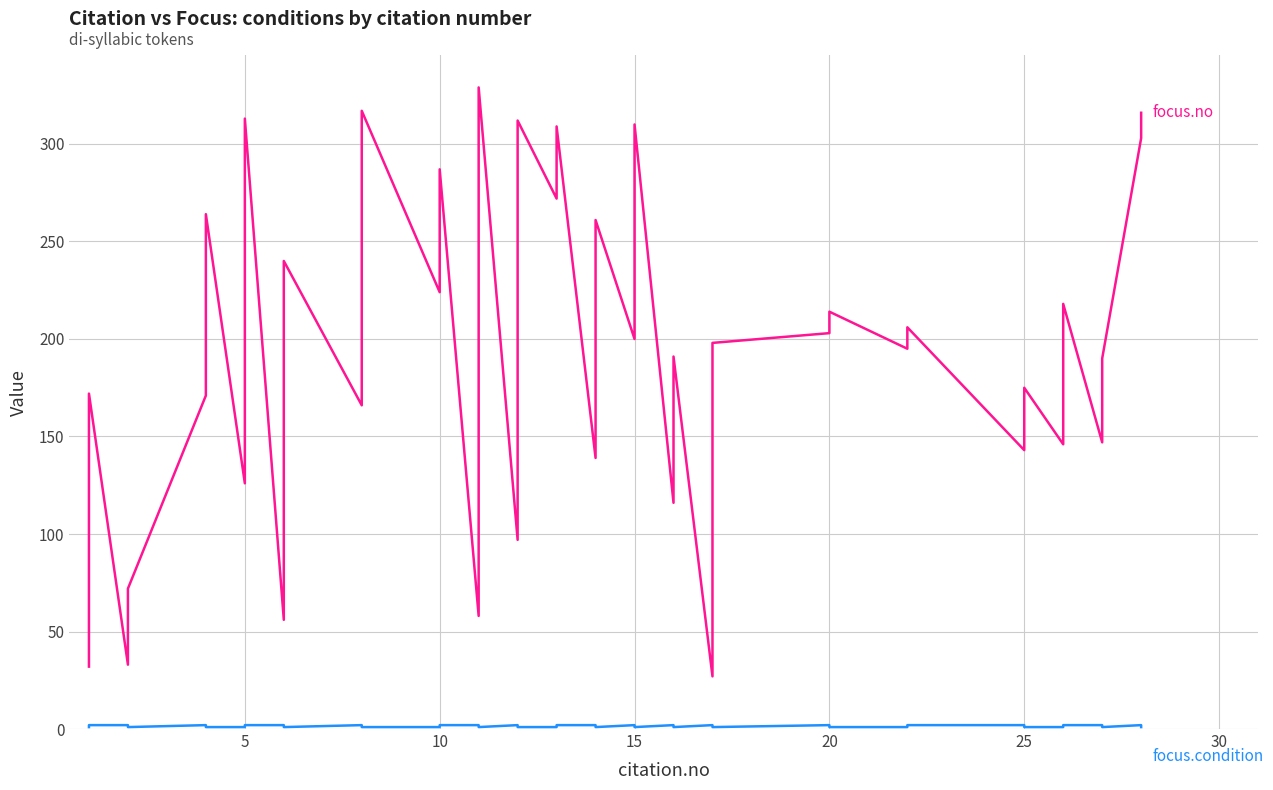

Between 5 and 20, which series saw the biggest shift?

focus.no